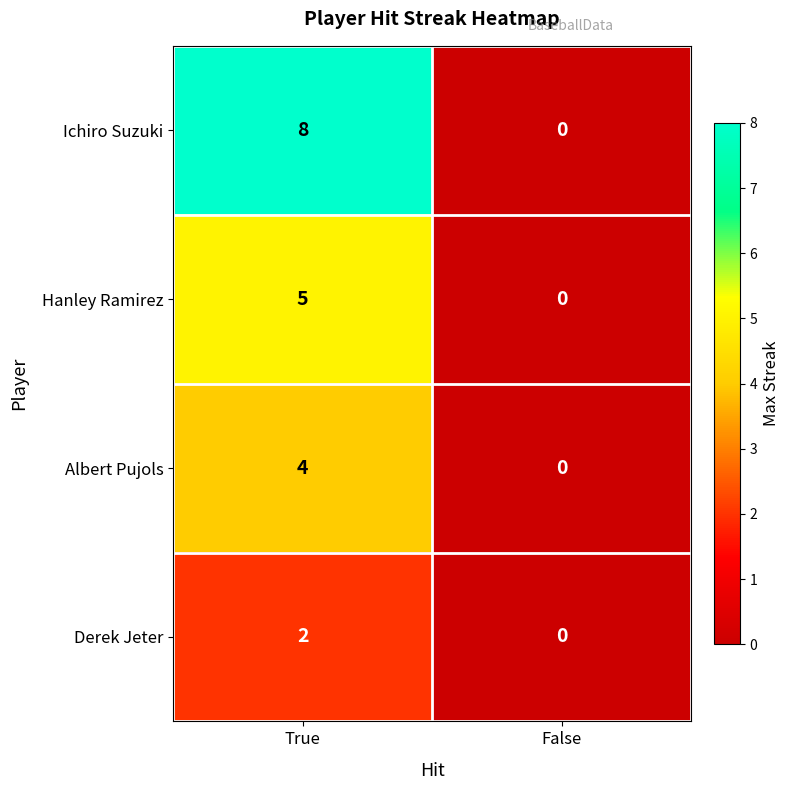

What is the maximum value shown in the chart?

8